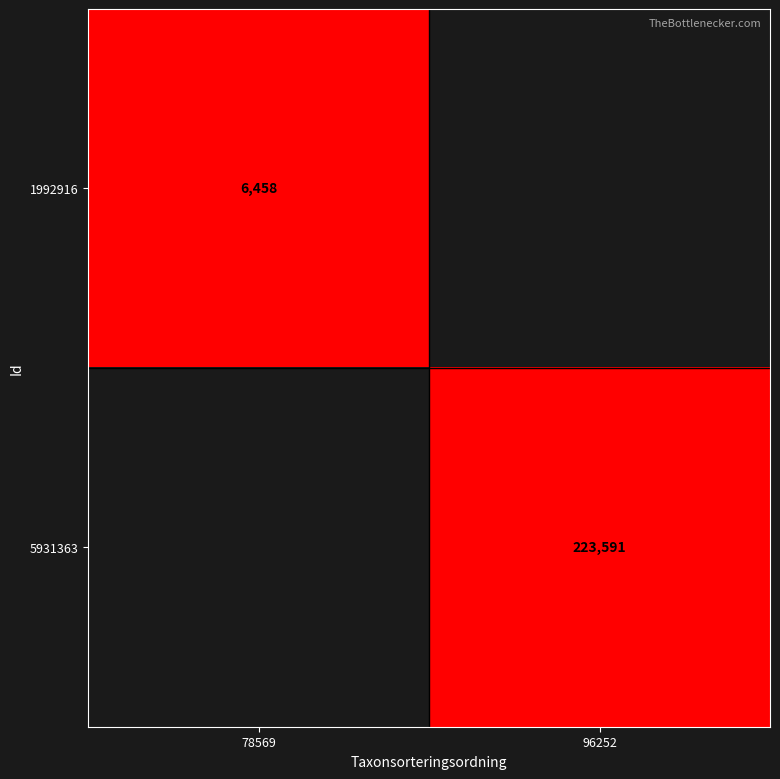

Which category has the highest value across all series?

96252